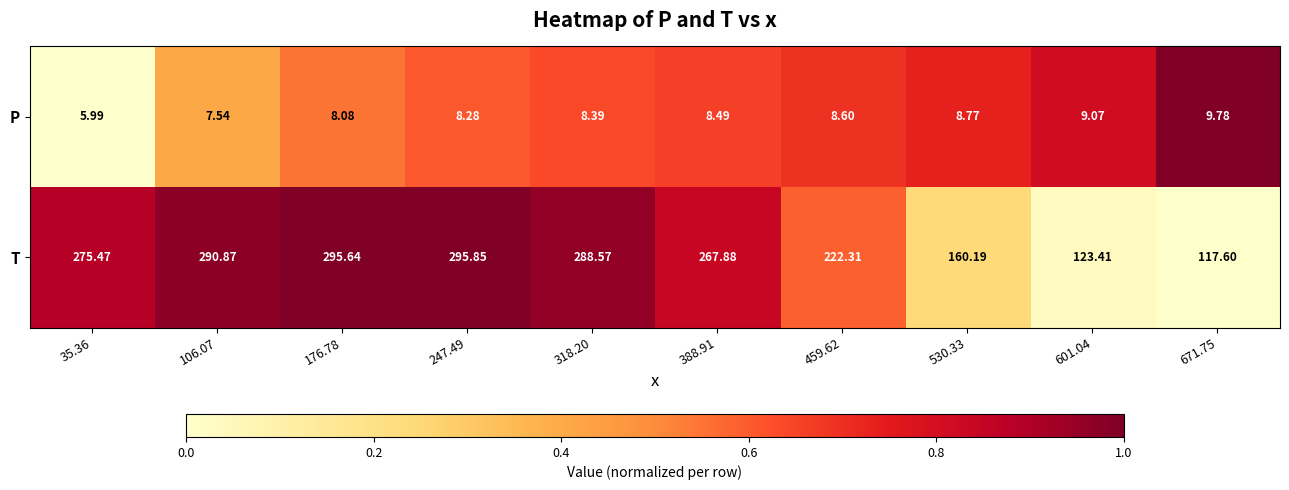

Between 318.20 and 530.33, which series saw the biggest shift?

T